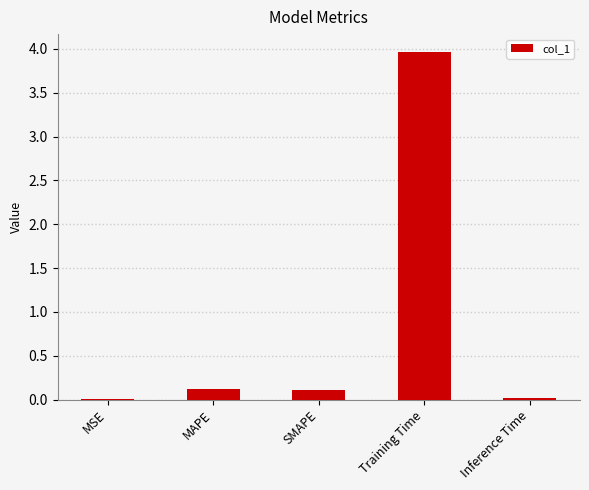

How many categories are shown in the chart?

5